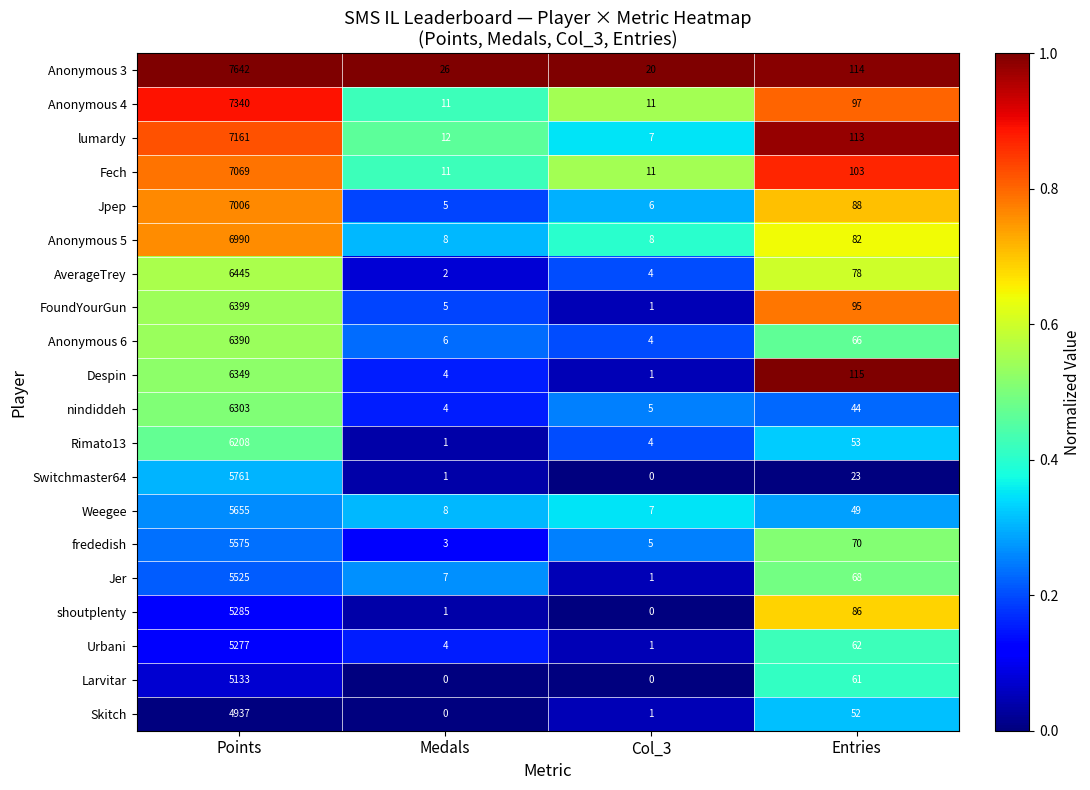

Which series has the largest range (max minus min)?

Anonymous 3